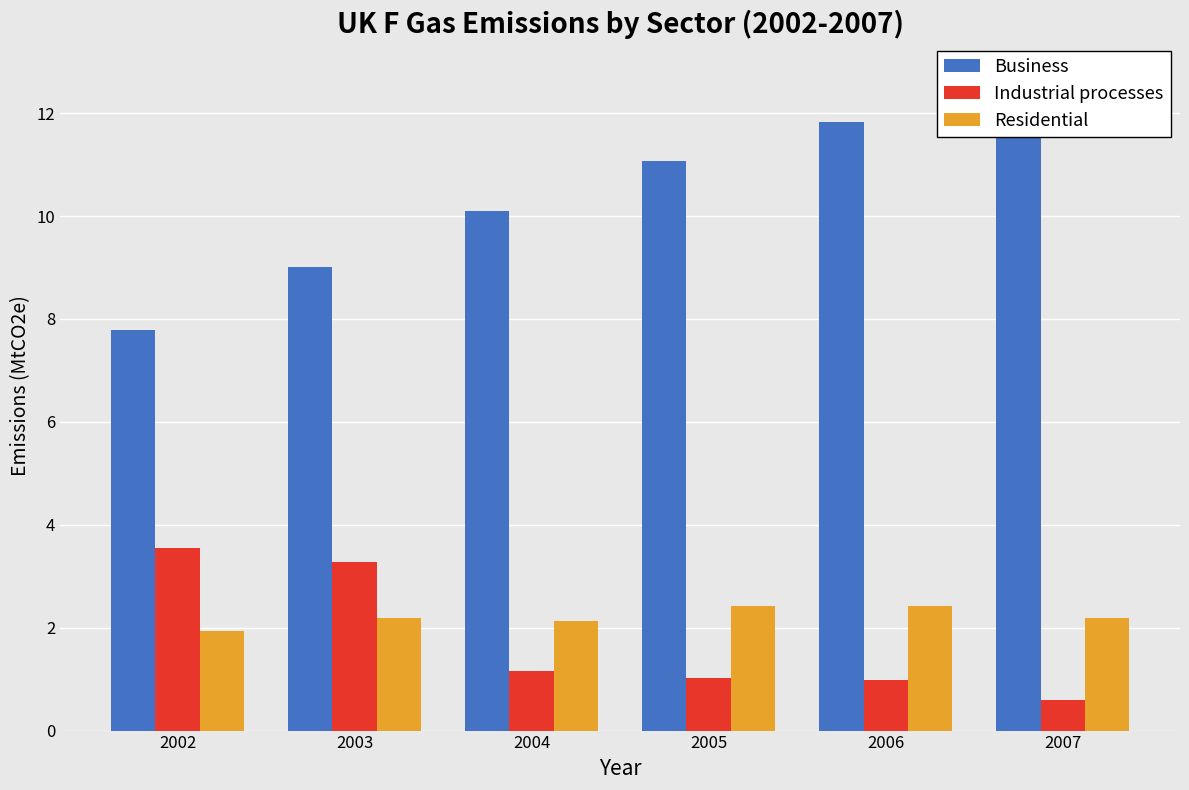

Is the value of Business at 2006 greater than the value of Residential at 2007?

Yes